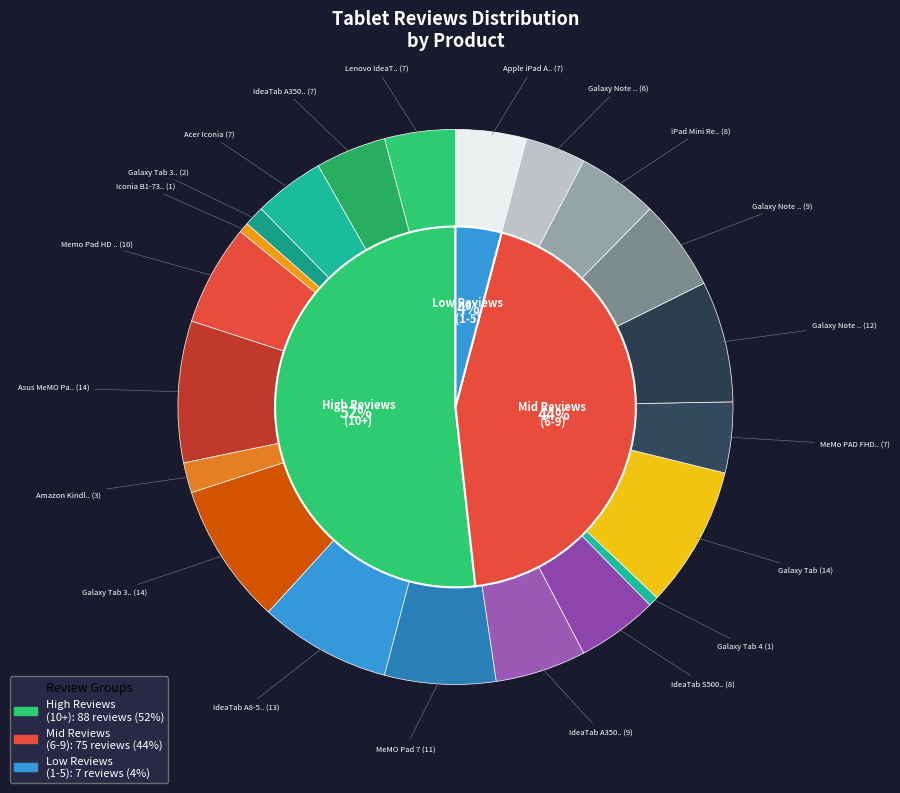

Is Galaxy Tab 3 (Yellow) the majority of the pie?

No